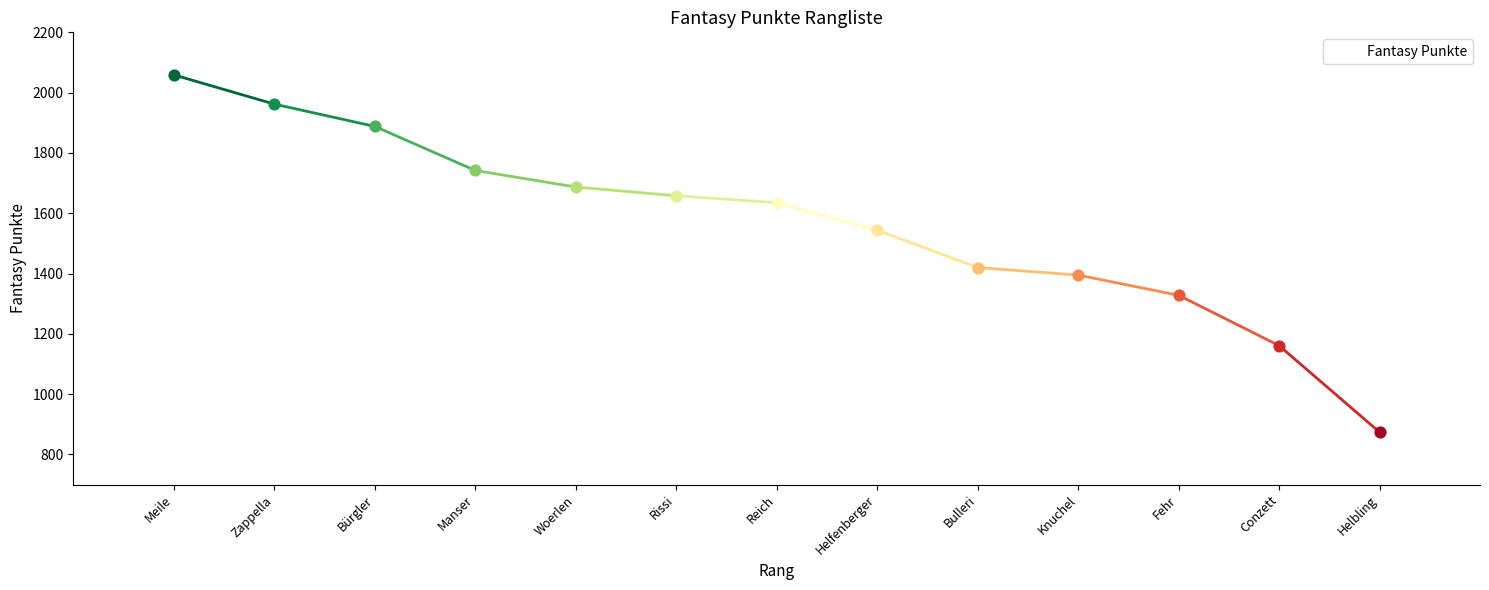

What is the change in value from Woerlen to Conzett?

-526